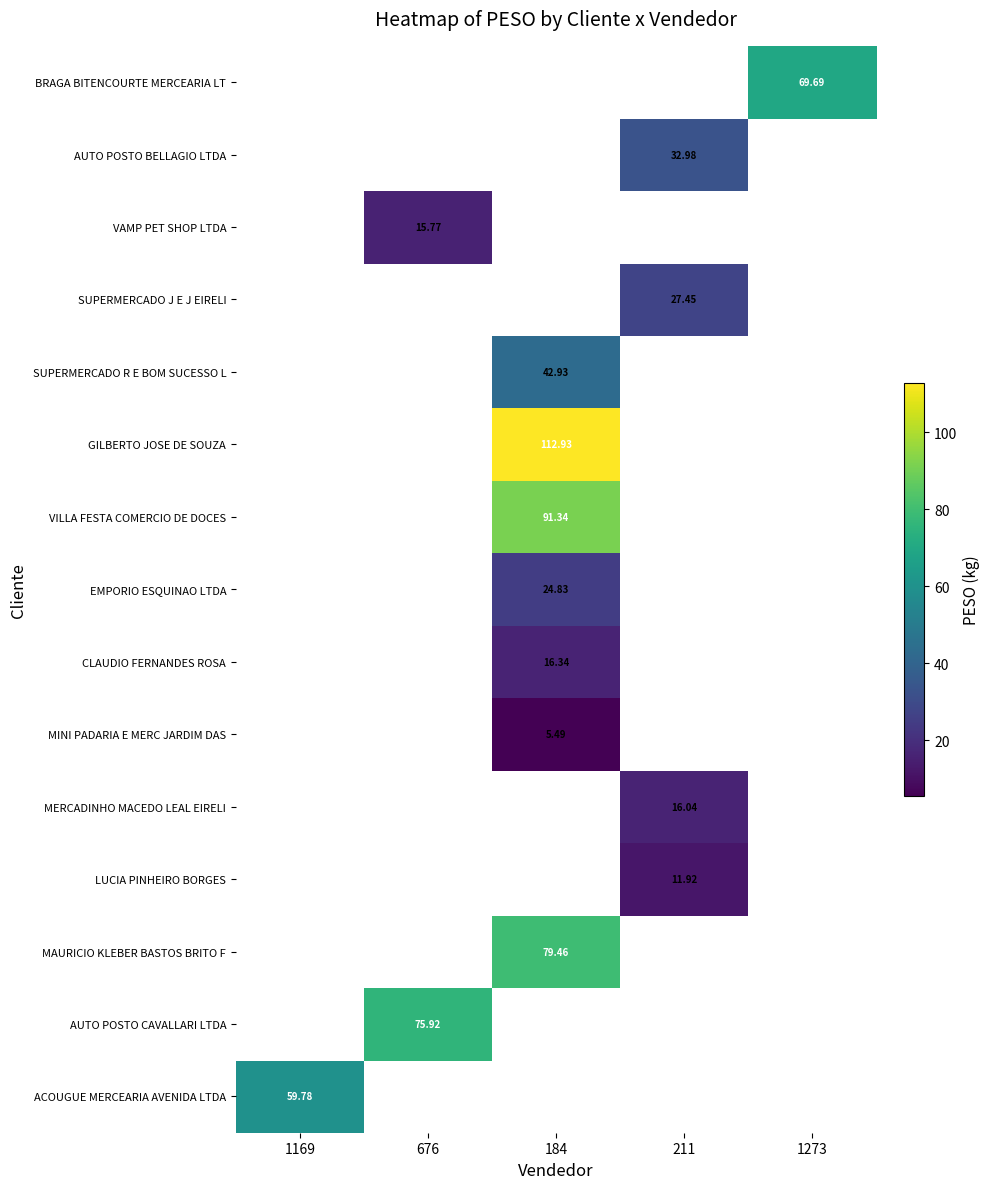

How many positive values does the ACOUGUE MERCEARIA AVENIDA LTDA series have?

1